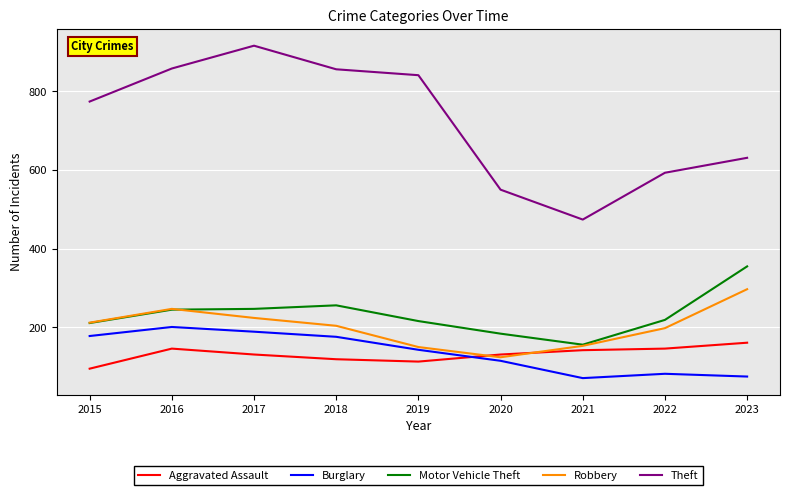

What is the approximate value of Burglary at 2022?

82